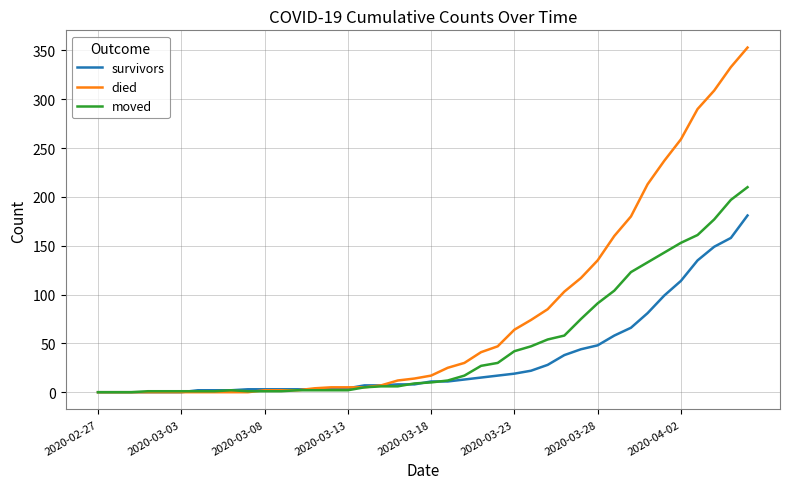

What is the maximum value shown in the chart?

353